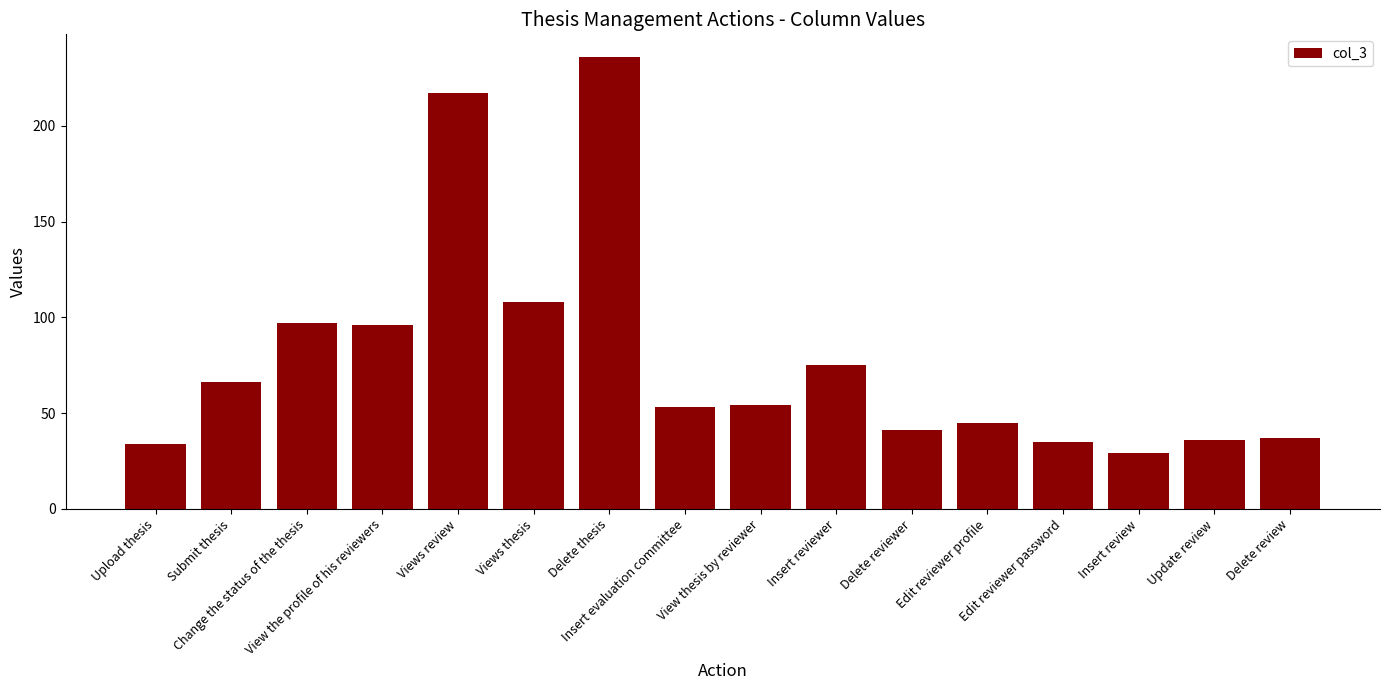

What is the change in value from Upload thesis to View thesis by reviewer?

+20